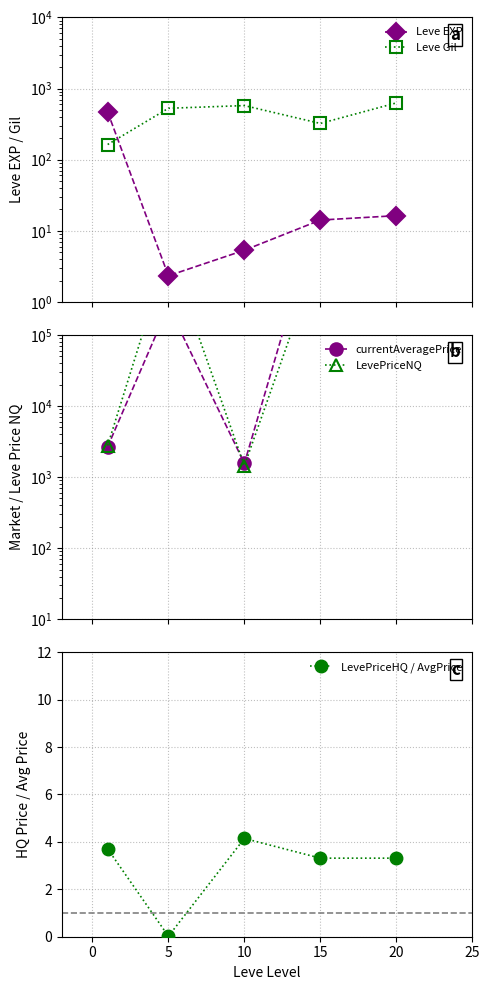

The LevePriceHQ / AvgPrice series shows 3.3 at 20. True or false?

True